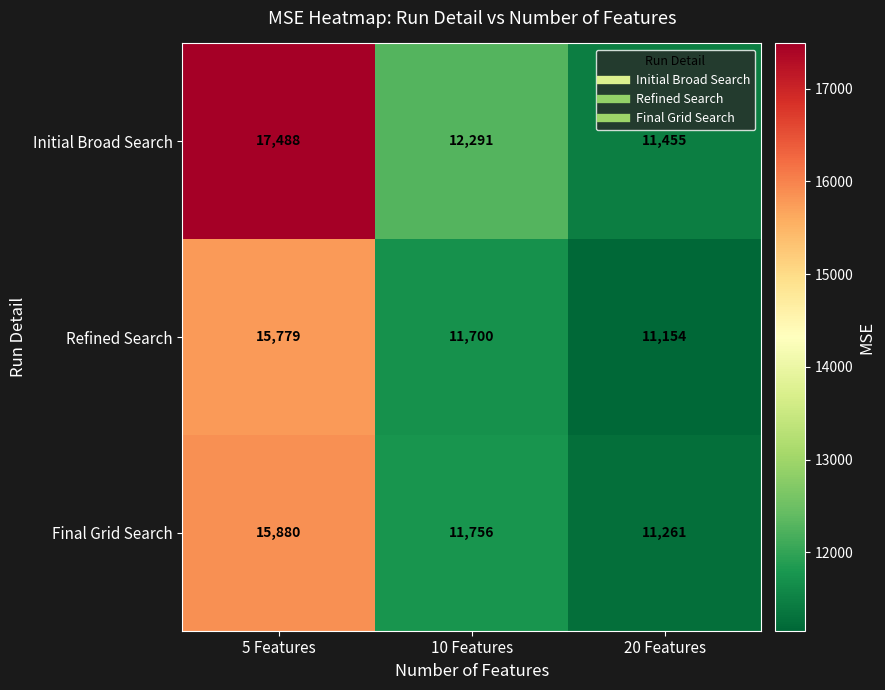

How many data points does each series have?

3